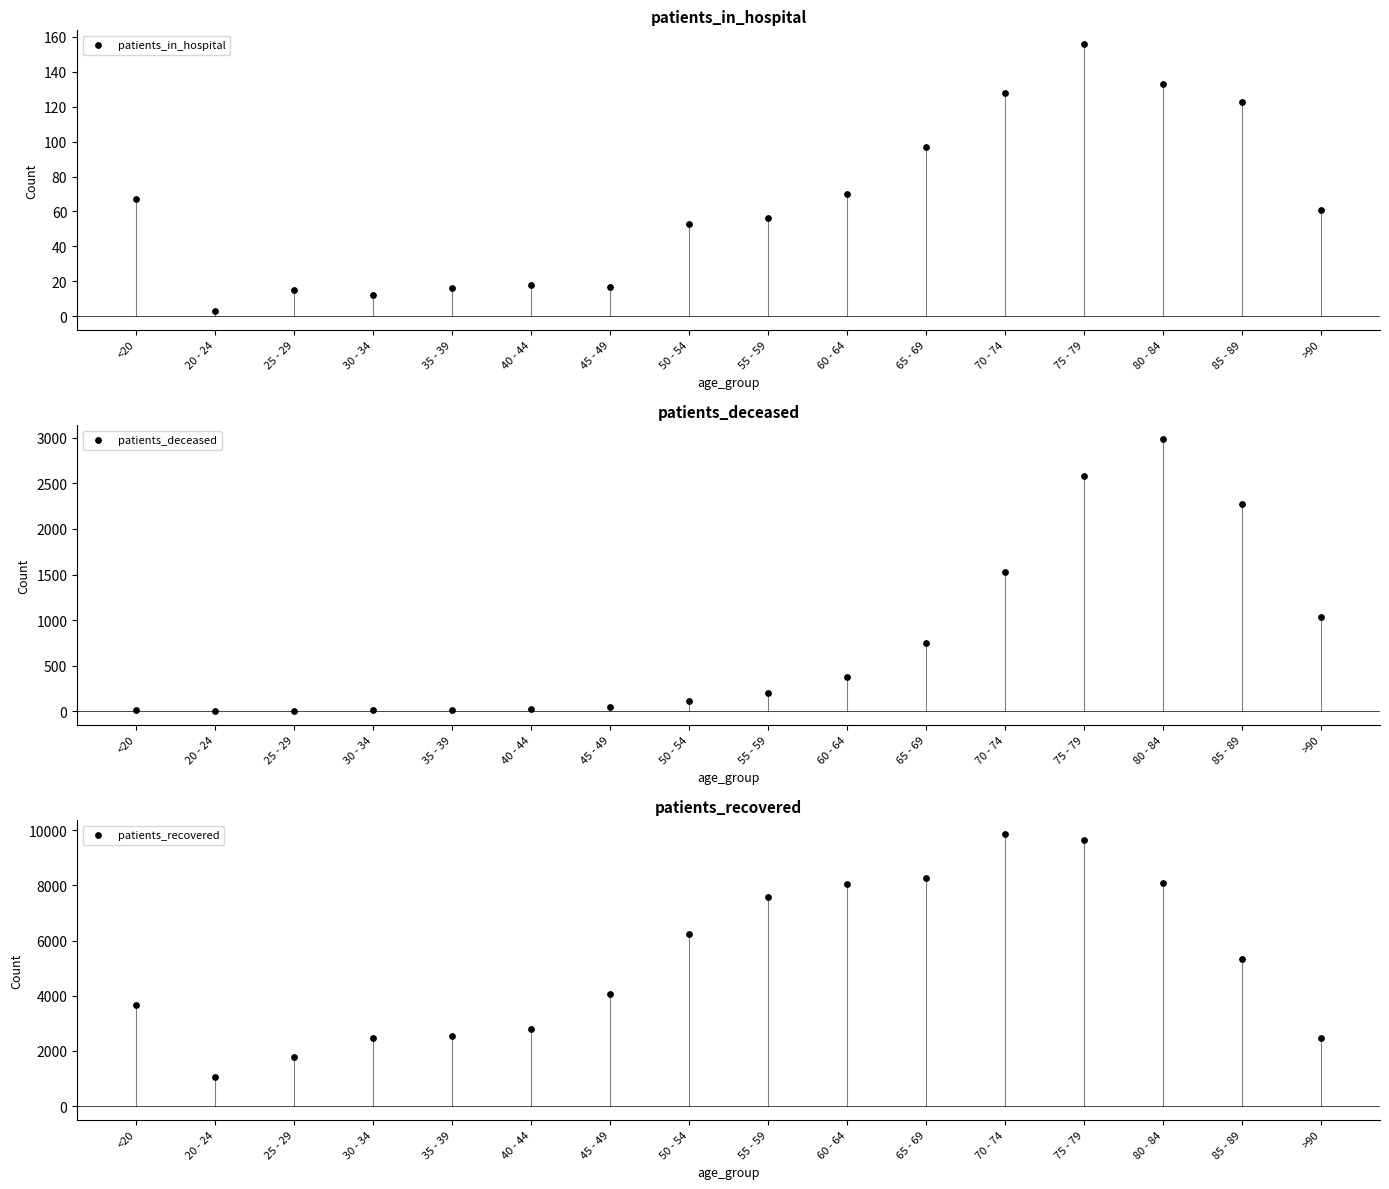

What is the total value across all series at 35 - 39?

2558